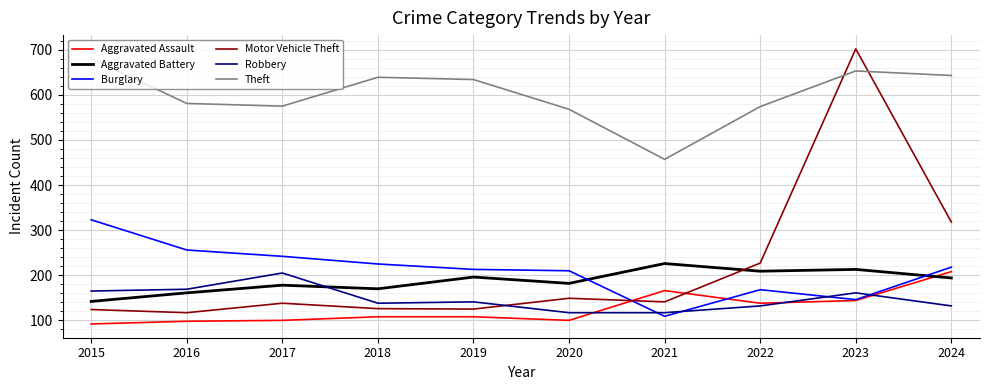

At which category does the chart reach its minimum across all series?

2015